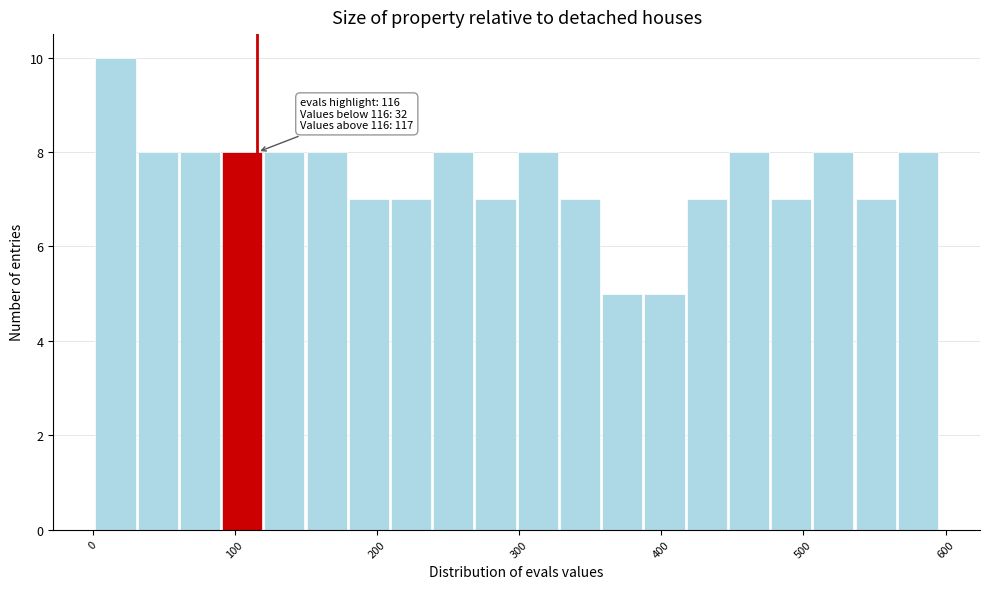

Read against the x-axis, roughly where is the centre of the tallest bar?

20